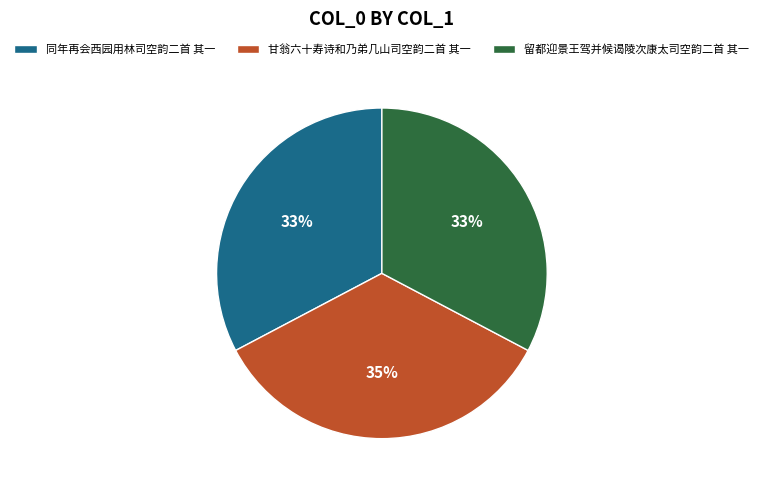

What is the ratio of the value at 留都迎景王驾并候谒陵次康太司空韵二首 其一 to the value at 同年再会西园用林司空韵二首 其一?

1.0